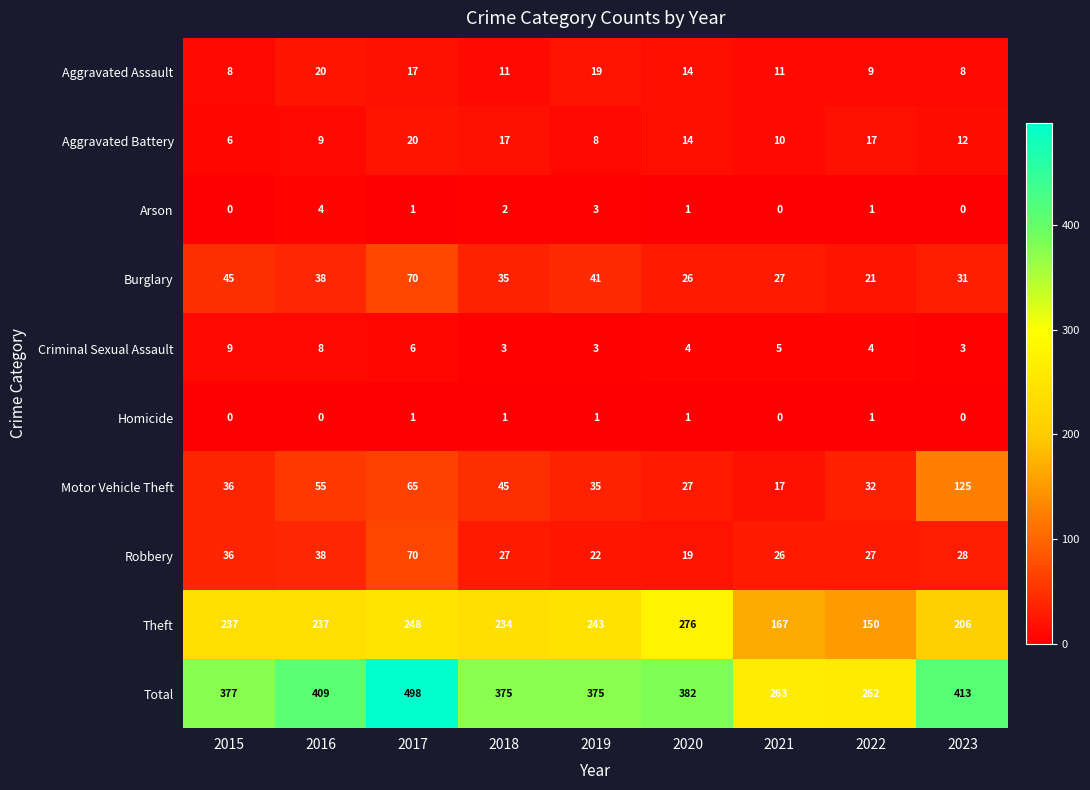

Which series has the widest spread of values?

Total